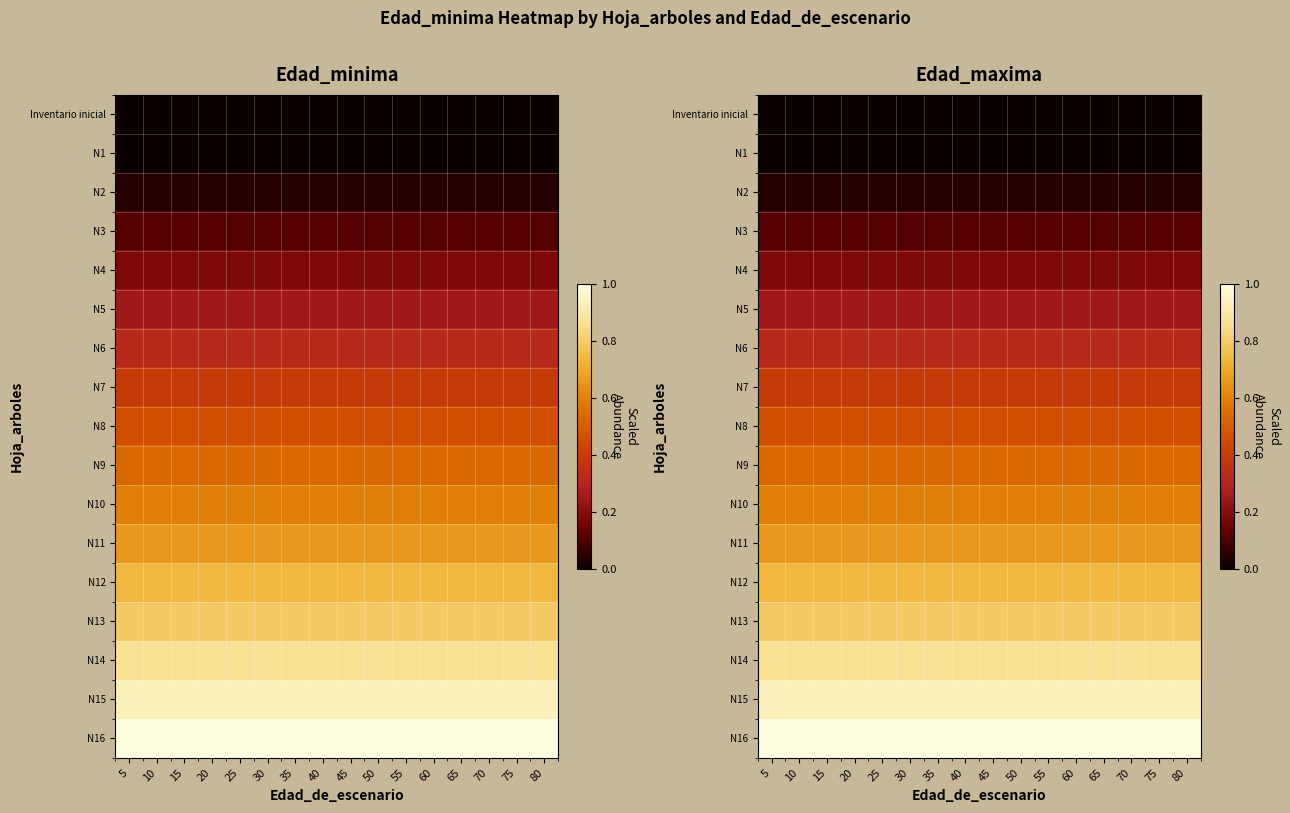

At which category is the sum across all series the highest?

5